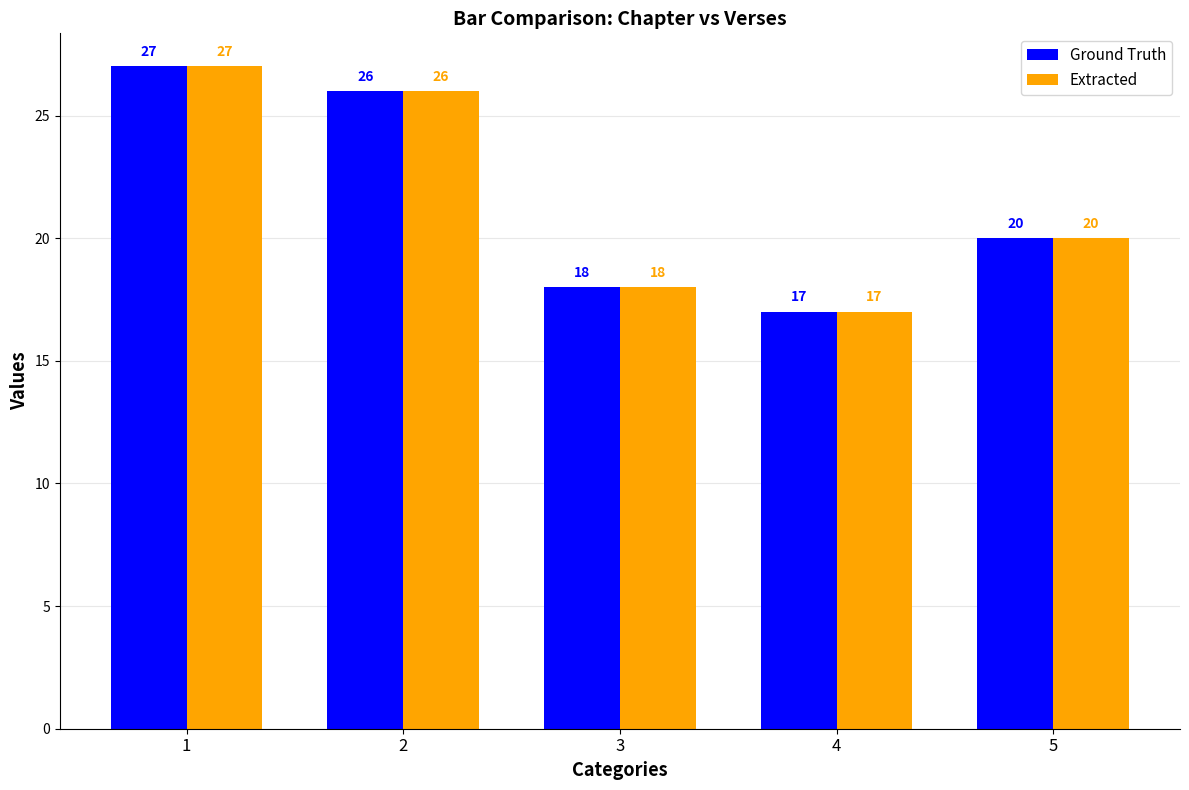

What is the difference between the second highest and minimum values in the Extracted series?

9